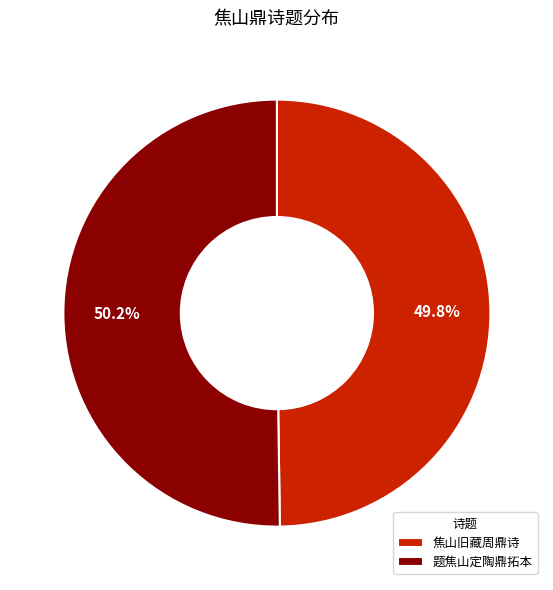

Is there any slice that represents more than half of the pie?

Yes